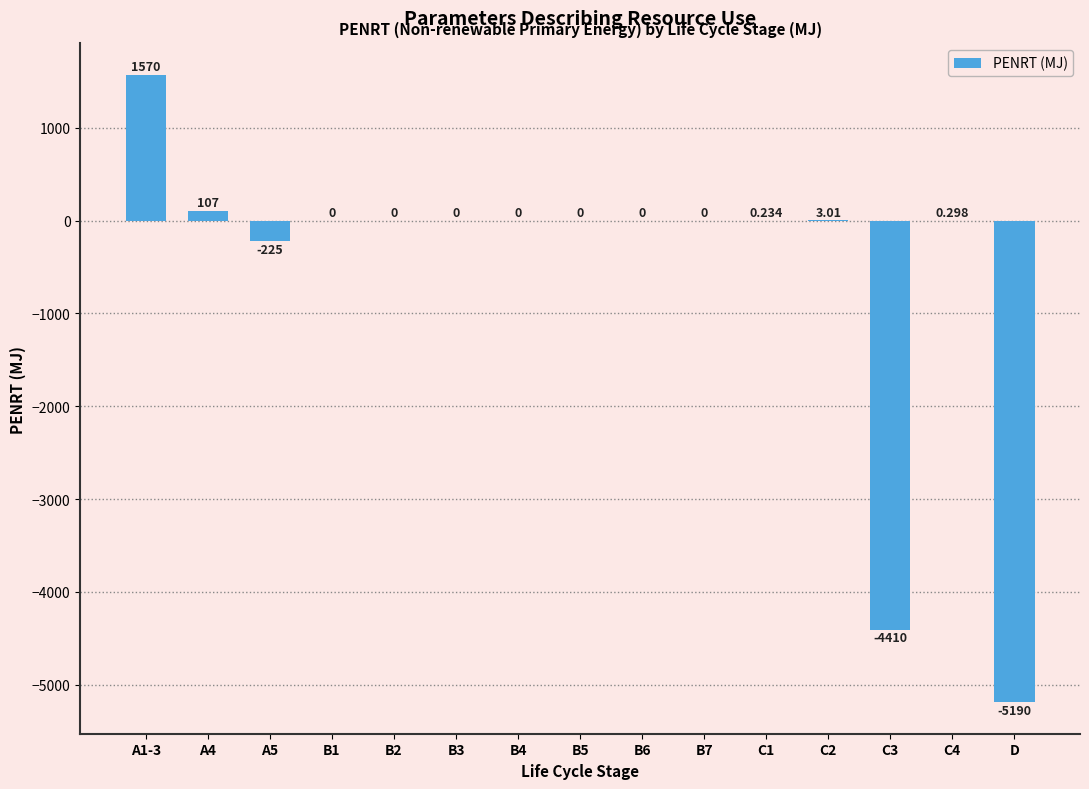

What position from the left is A5?

3